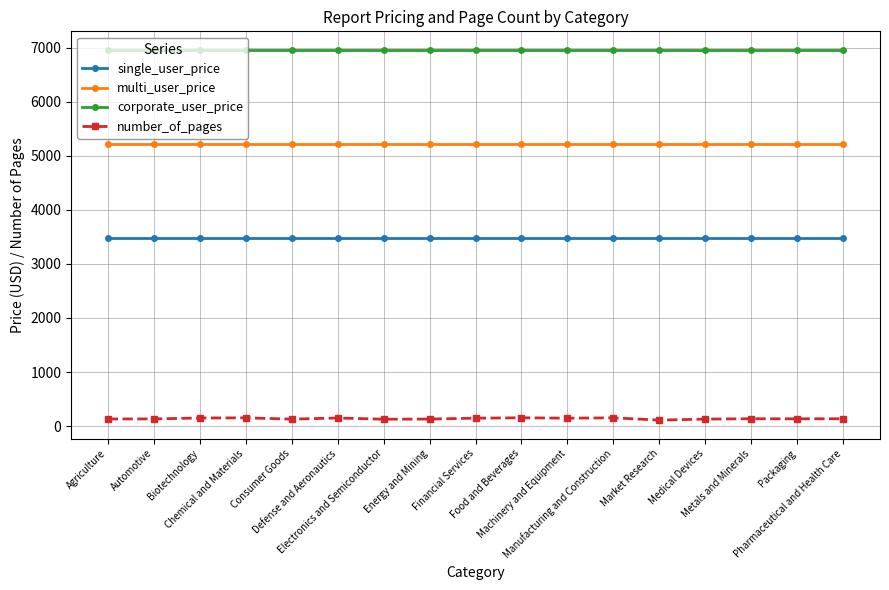

The value of multi_user_price at Financial Services is 5220. True or false?

True